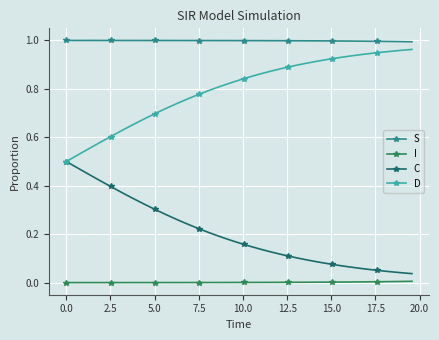

True or false: C and I cross at least once.

False